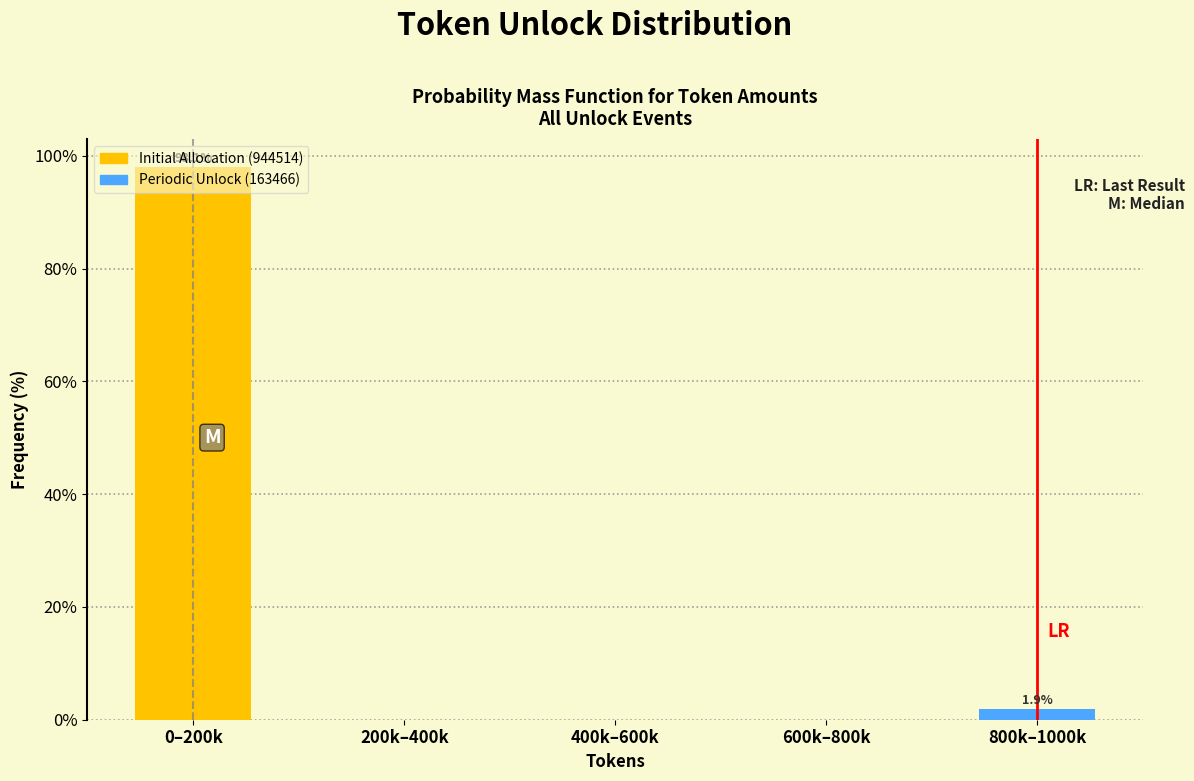

What is the change in value from 0–200k to 400k–600k?

-98.1